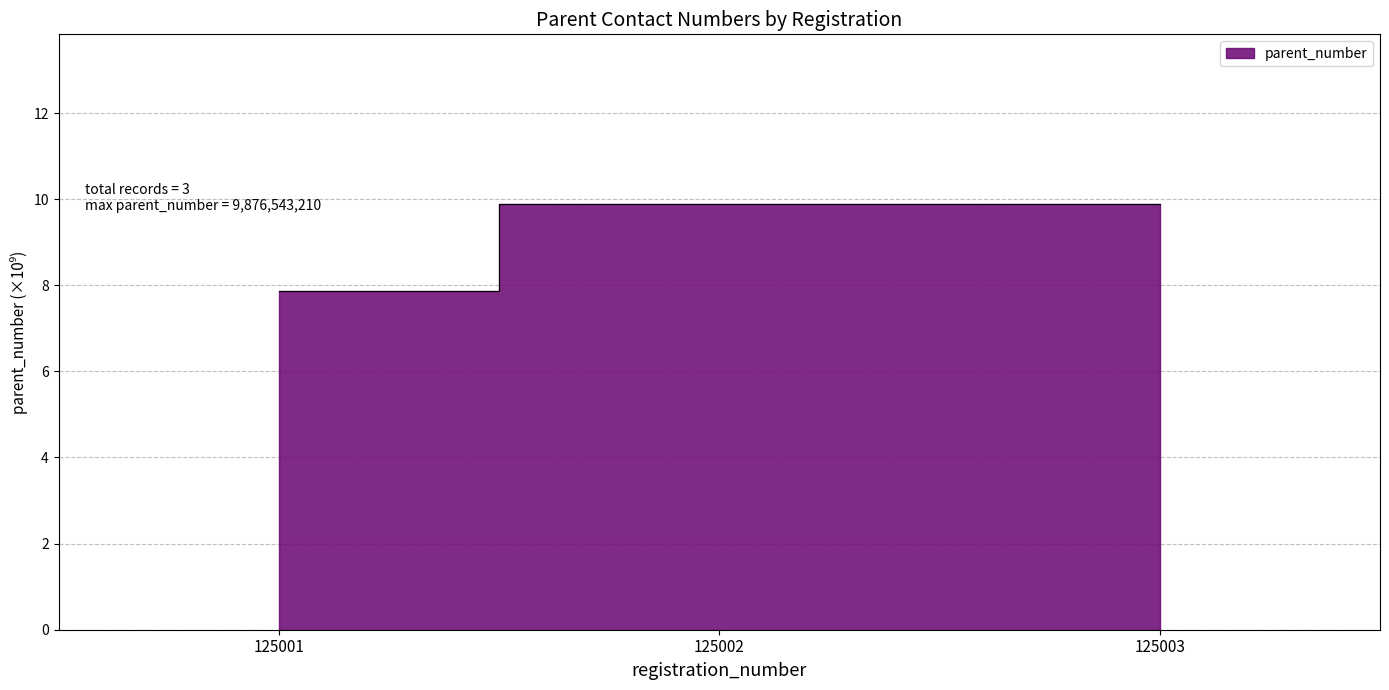

Reading right to left, what are all the values shown in this chart?

125003=9.9	125002=9.9	125001=7.9